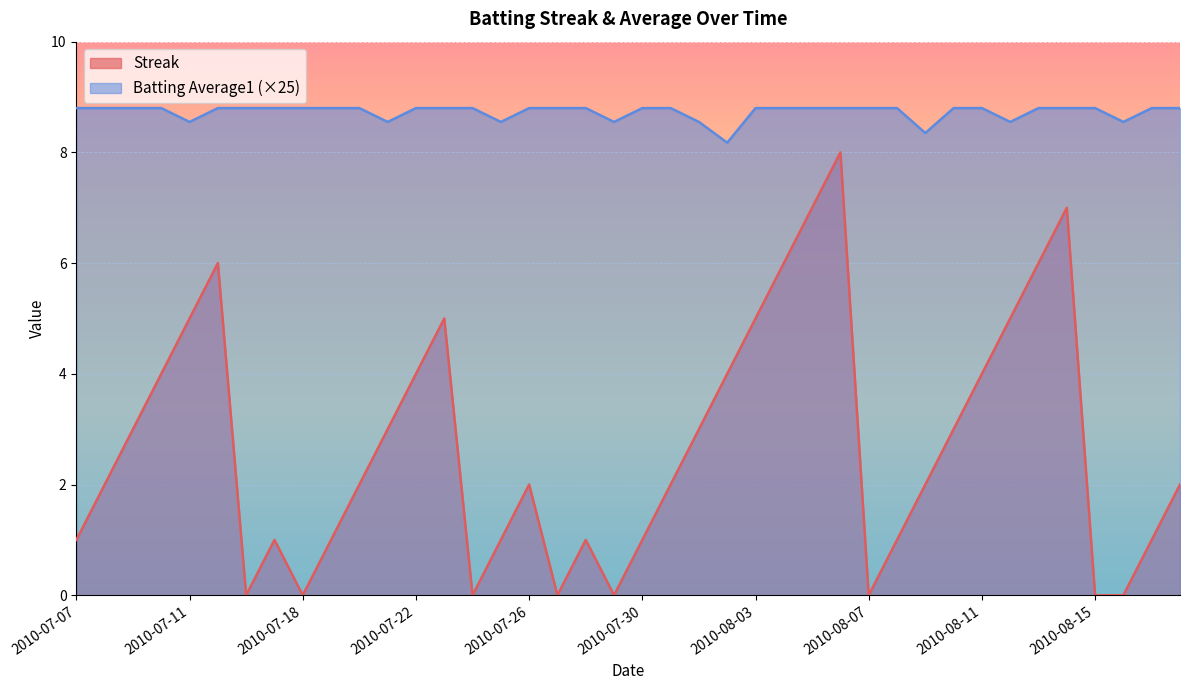

Is it true that Streak equals 0.0 at 2010-08-16?

True